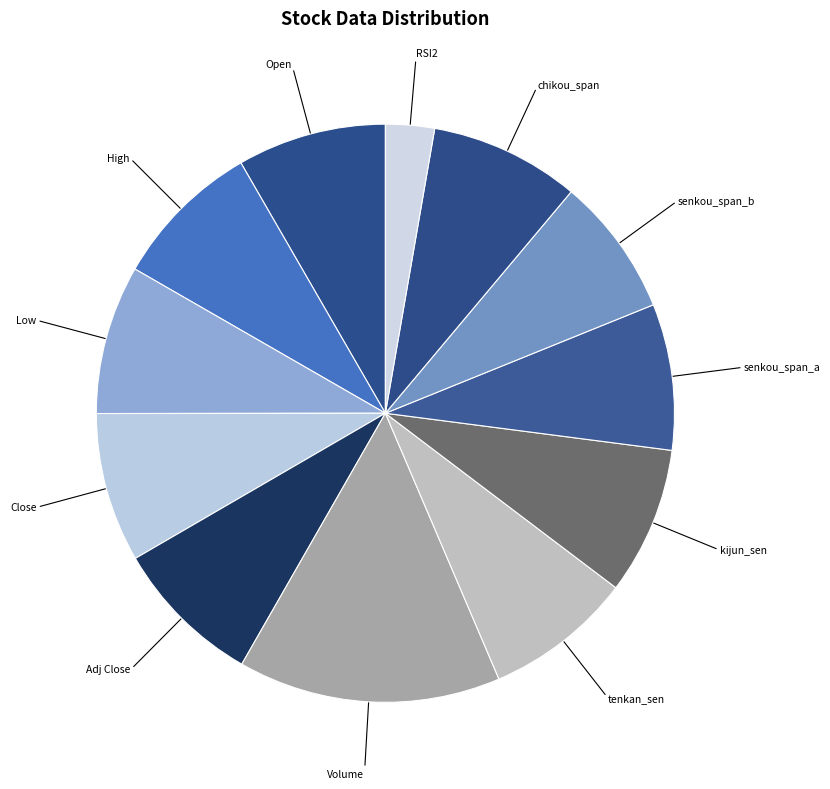

Is Open the majority of the pie?

No